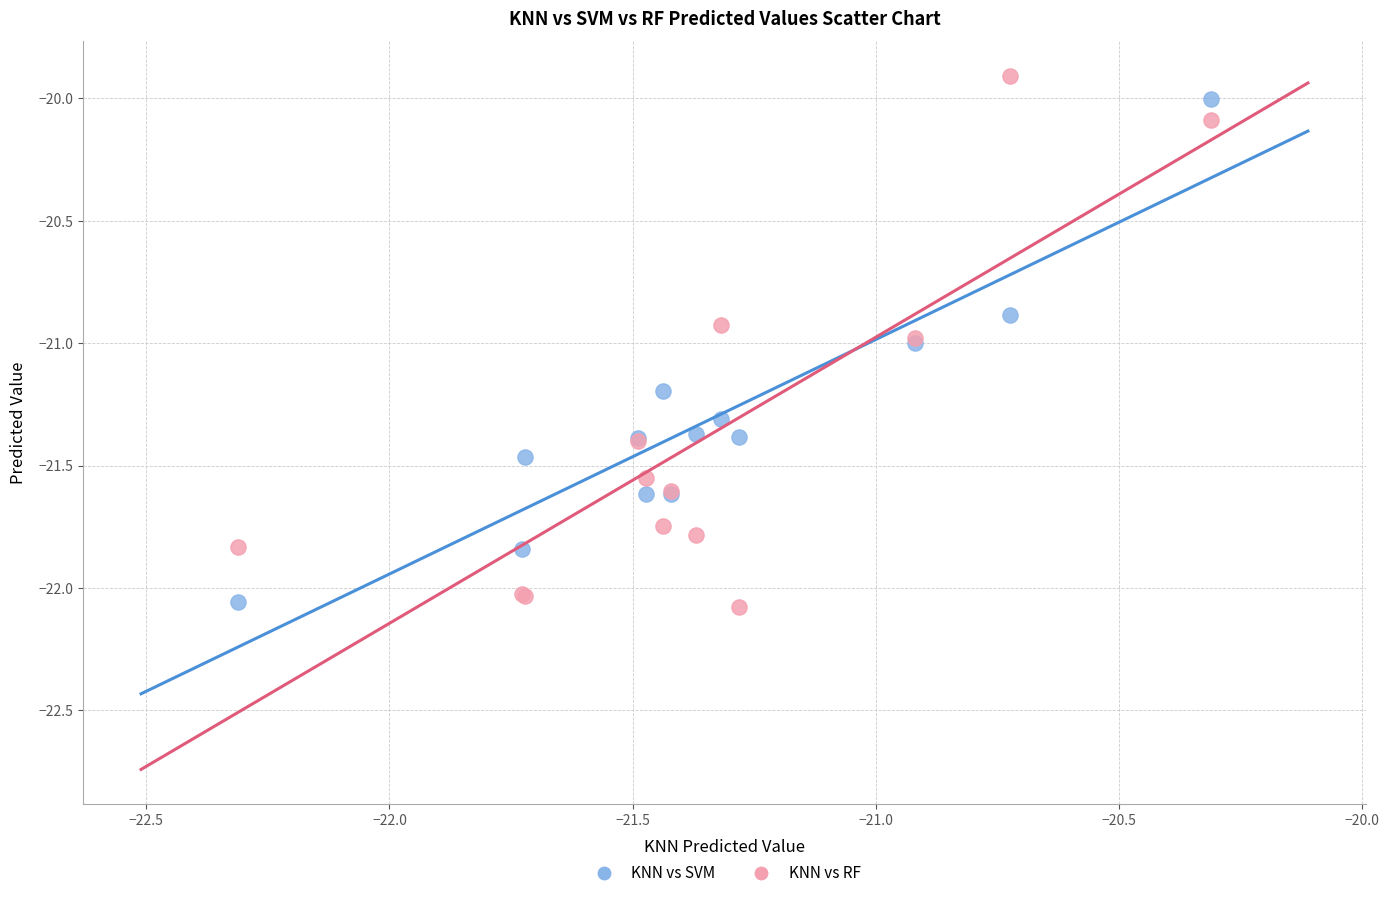

What is the X range (max minus min) for the scatter plot?

2.0